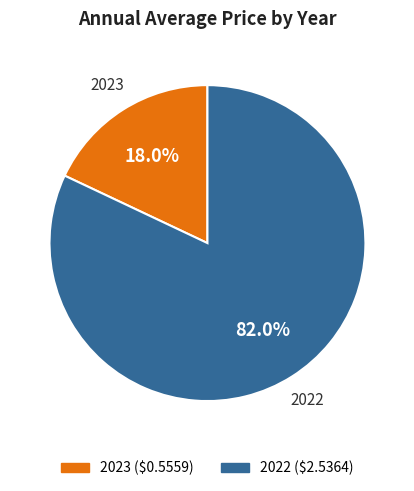

To the nearest percent, what is the difference between the 2023 and 2022 slice percentages?

64%